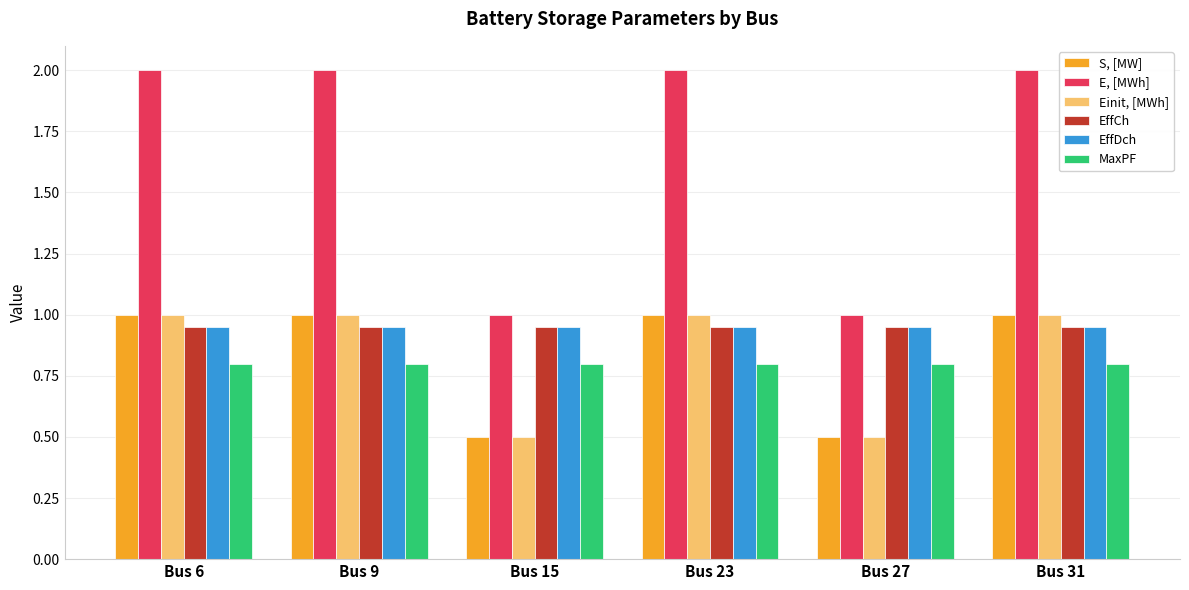

Count the S, [MW] values in the range 0 to 1.

6